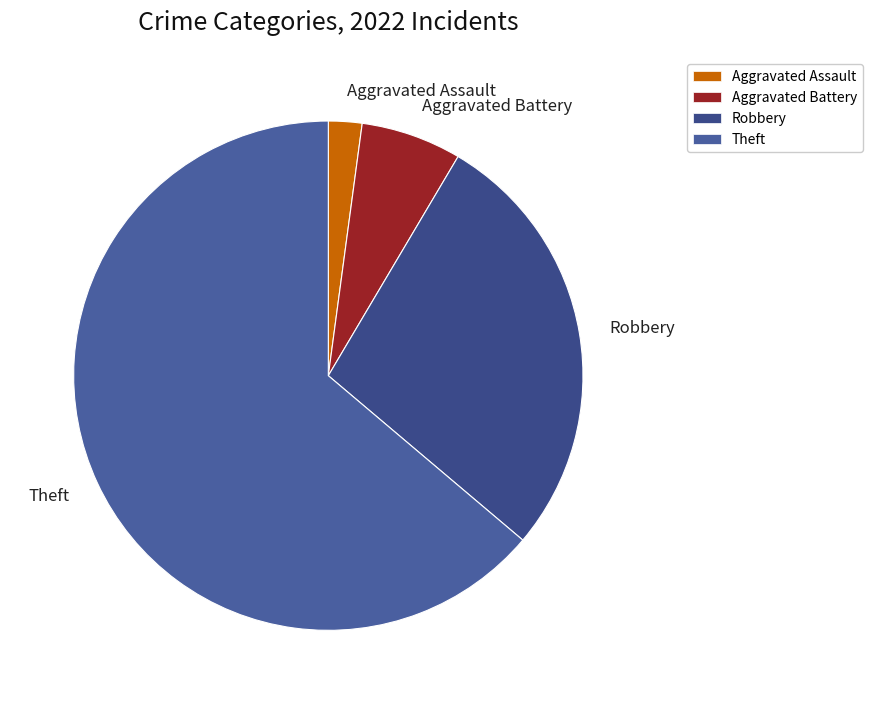

What is the smallest slice in the pie chart?

Aggravated Assault